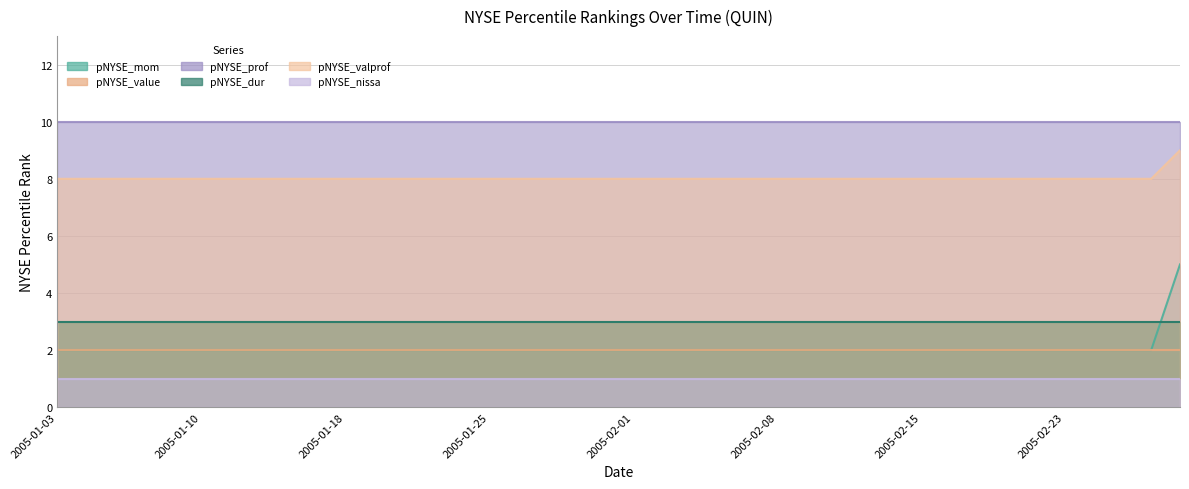

At how many categories does at least one series exceed 4?

40